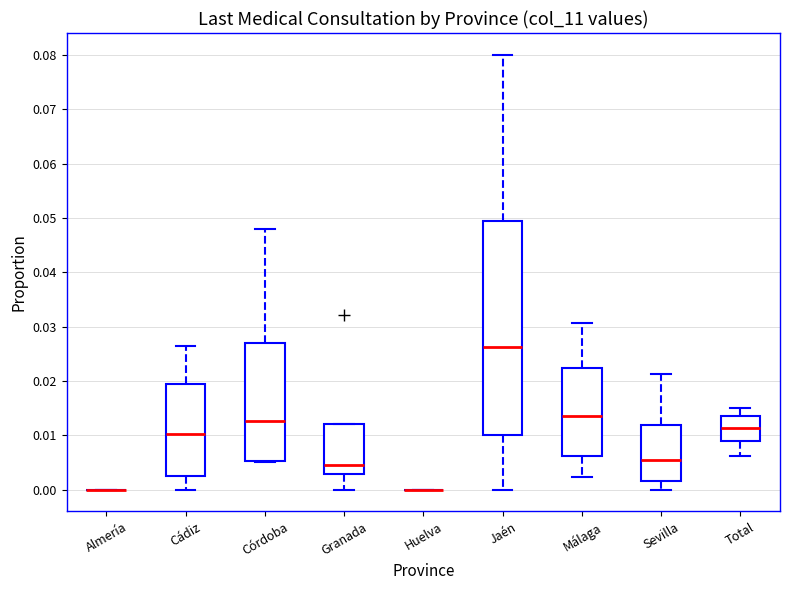

Reading left to right, read every box against the y-axis: the position of its median line, the range the box covers, and the ends of its whiskers. The values are not printed on the chart, so give them approximately, as read against the axis.

Almería: box collapsed to a line at 0.000, whiskers 0.000 to 0.000
Cádiz: median 0.010, box 0.003 to 0.019, whiskers 0.000 to 0.026
Córdoba: median 0.013, box 0.005 to 0.027, whiskers 0.005 to 0.048
Granada: median 0.005, box 0.003 to 0.012, whiskers 0.000 to 0.012
Huelva: box collapsed to a line at 0.000, whiskers 0.000 to 0.000
Jaén: median 0.026, box 0.010 to 0.049, whiskers 0.000 to 0.080
Málaga: median 0.014, box 0.006 to 0.022, whiskers 0.002 to 0.031
Sevilla: median 0.005, box 0.002 to 0.012, whiskers 0.000 to 0.021
Total: median 0.011, box 0.009 to 0.013, whiskers 0.006 to 0.015